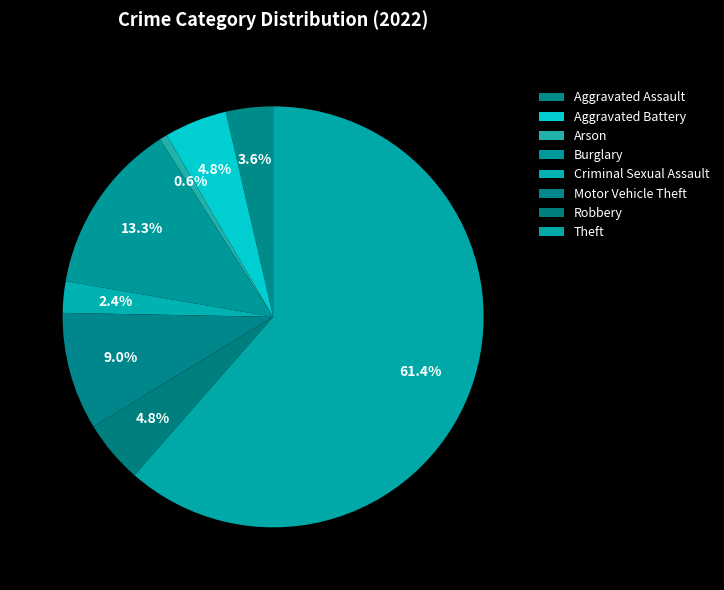

Is Motor Vehicle Theft the majority of the pie?

No